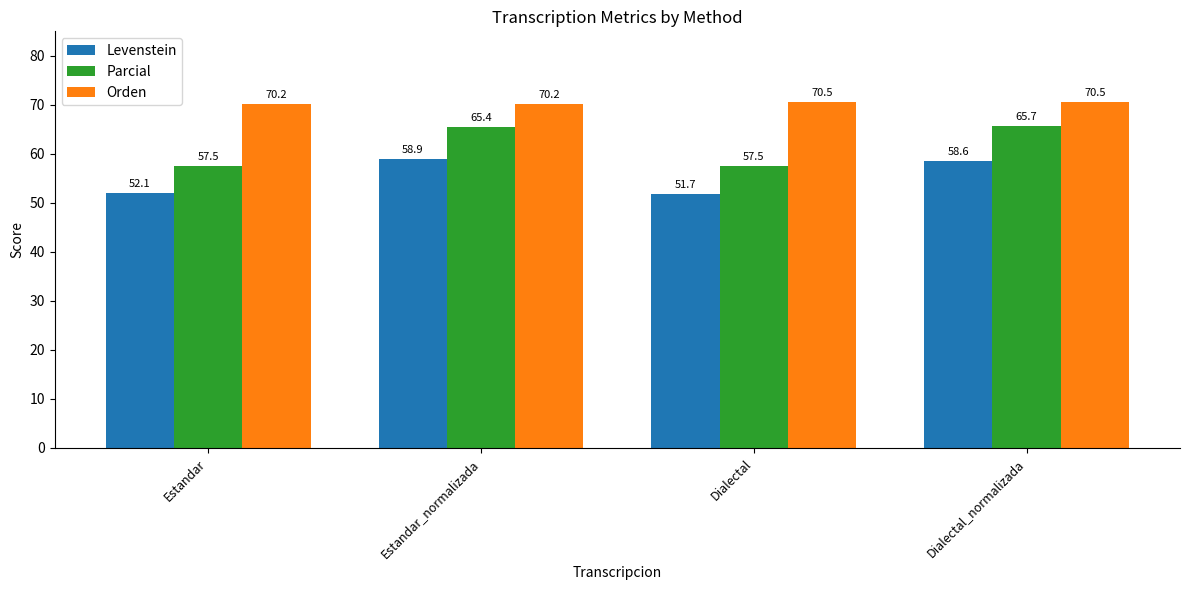

Is the value of Levenstein at Dialectal greater than the value of Parcial at Estandar_normalizada?

No